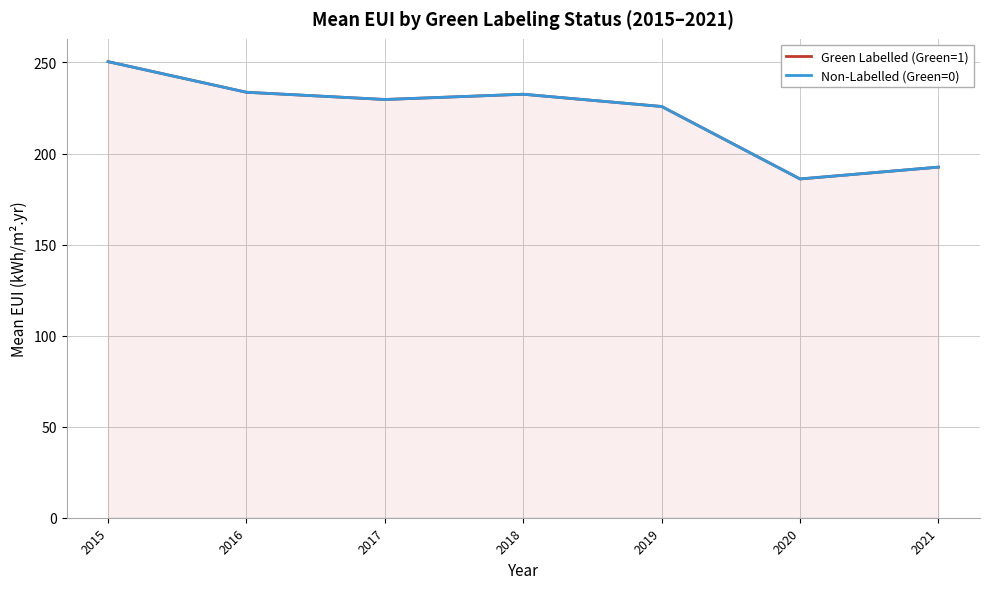

True or false: Green Labelled (Green=1) and Non-Labelled (Green=0) intersect in this chart.

False